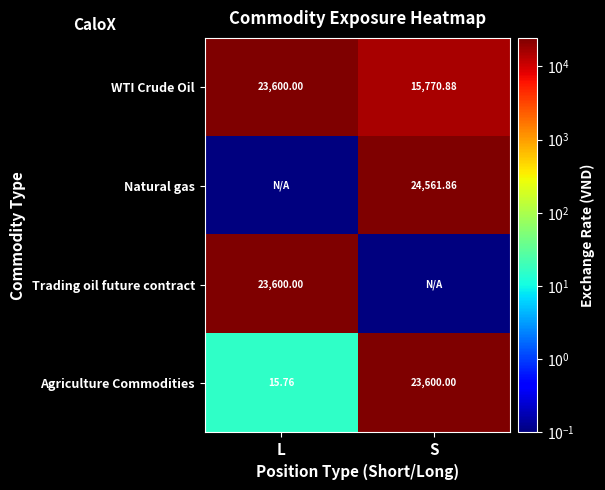

True or false: Trading oil future contract has a value of 12104.3 at L.

False